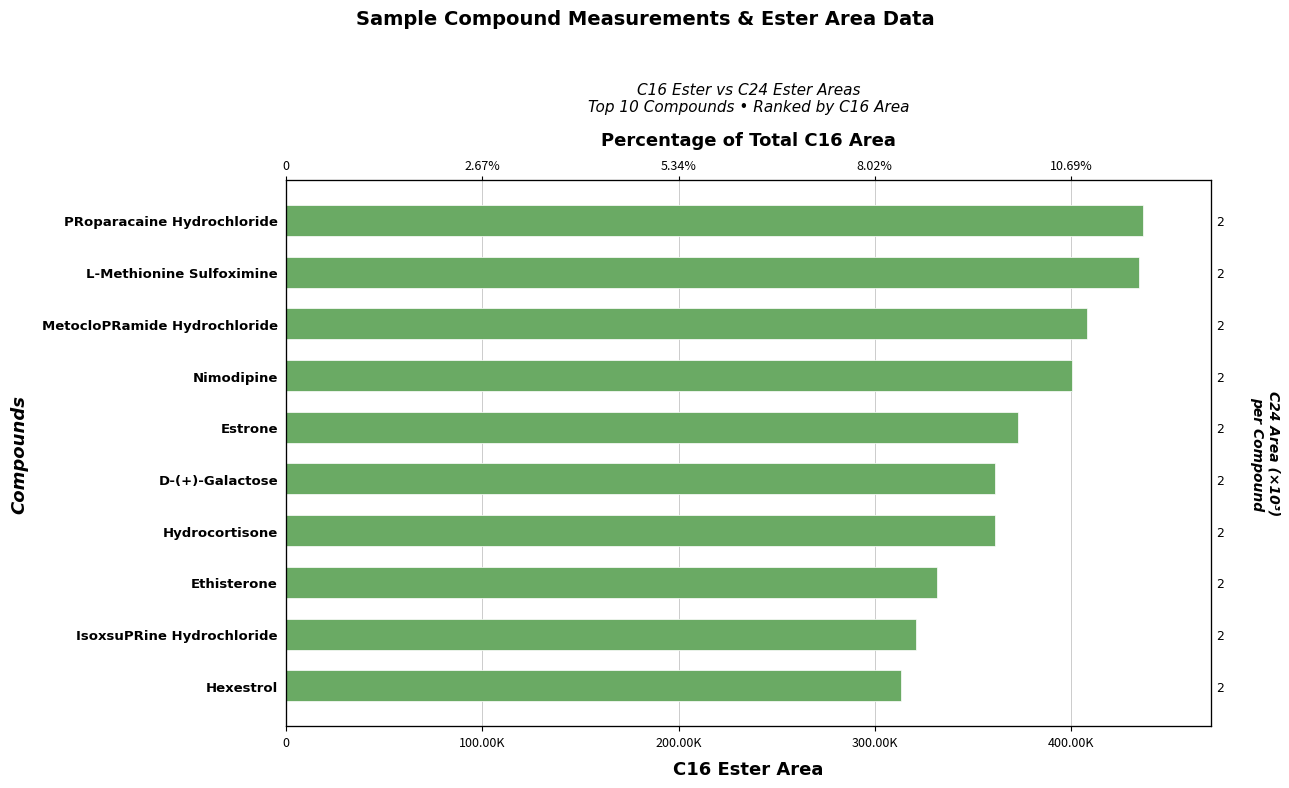

Does the chart contain stacked bars?

No